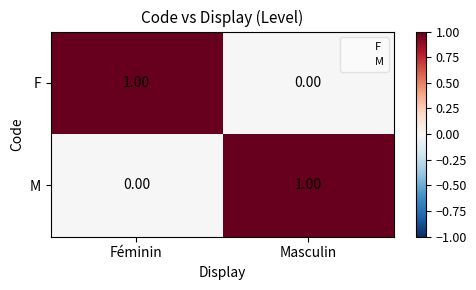

List the labels in order of M value, smallest first.

Féminin, Masculin